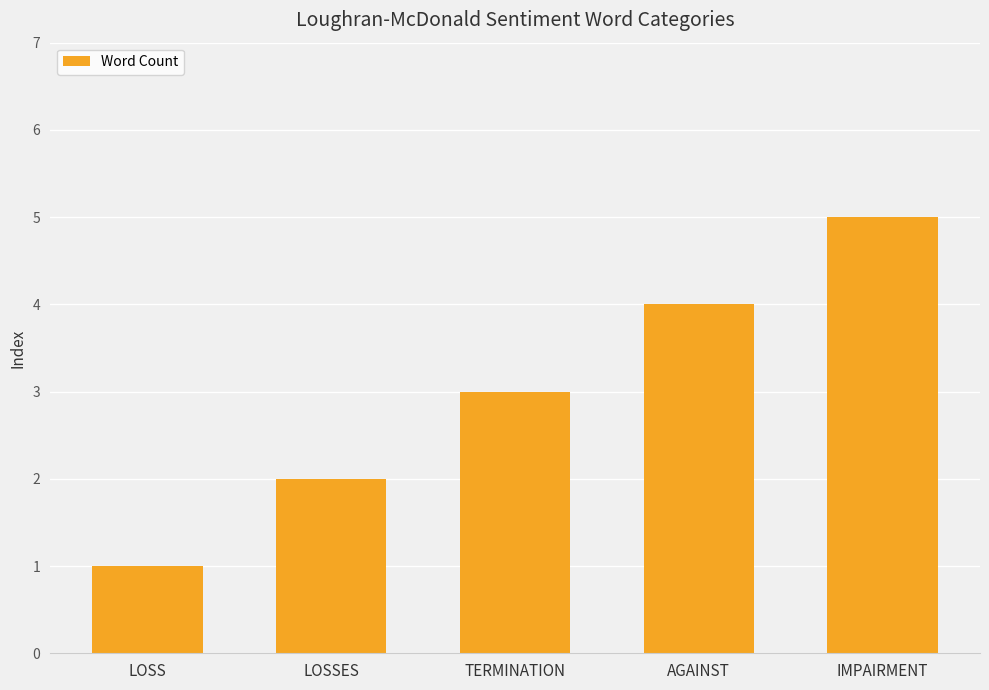

What is the label of the 2nd bar from the left?

LOSSES